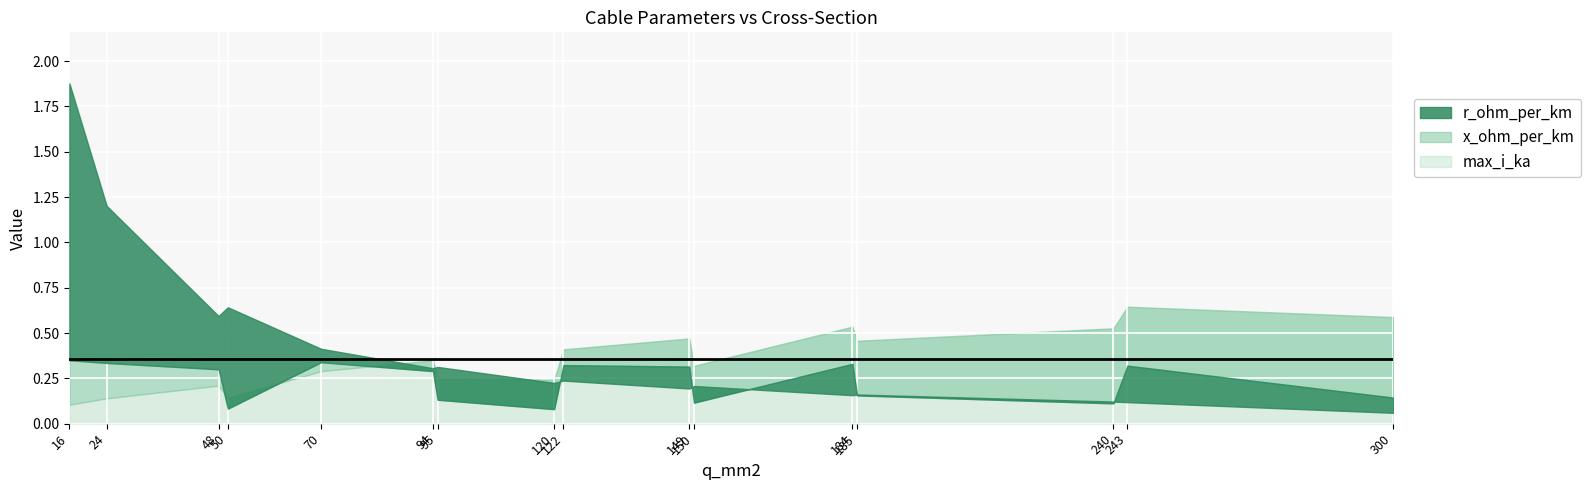

Read the x_ohm_per_km value at 243.

0.3